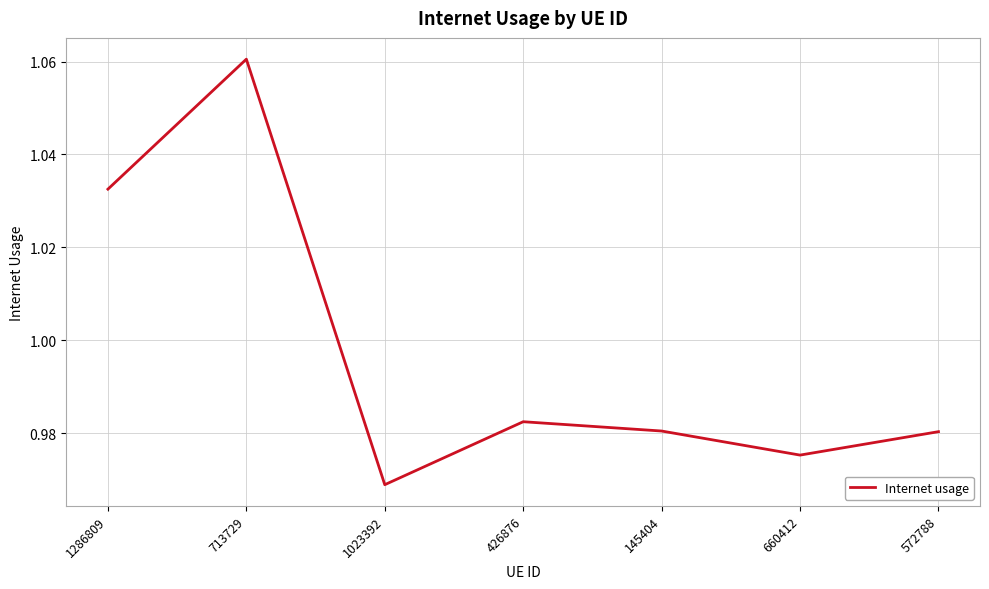

Does the chart display data point markers on the line(s)?

No